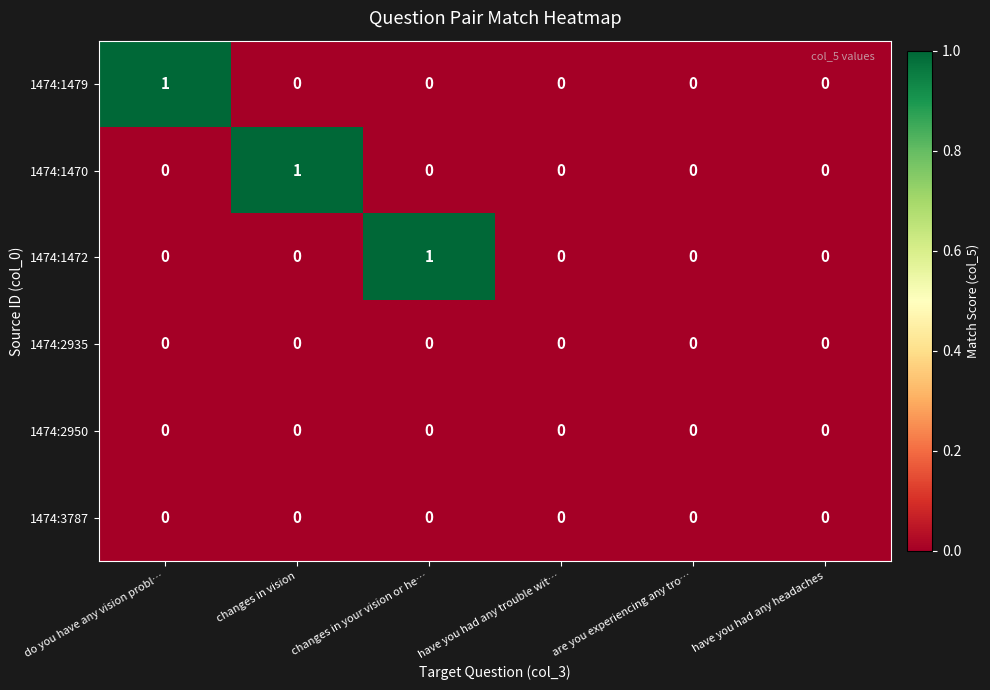

True or false: 1474:1470 has a value of 0 at have you had any headaches.

True